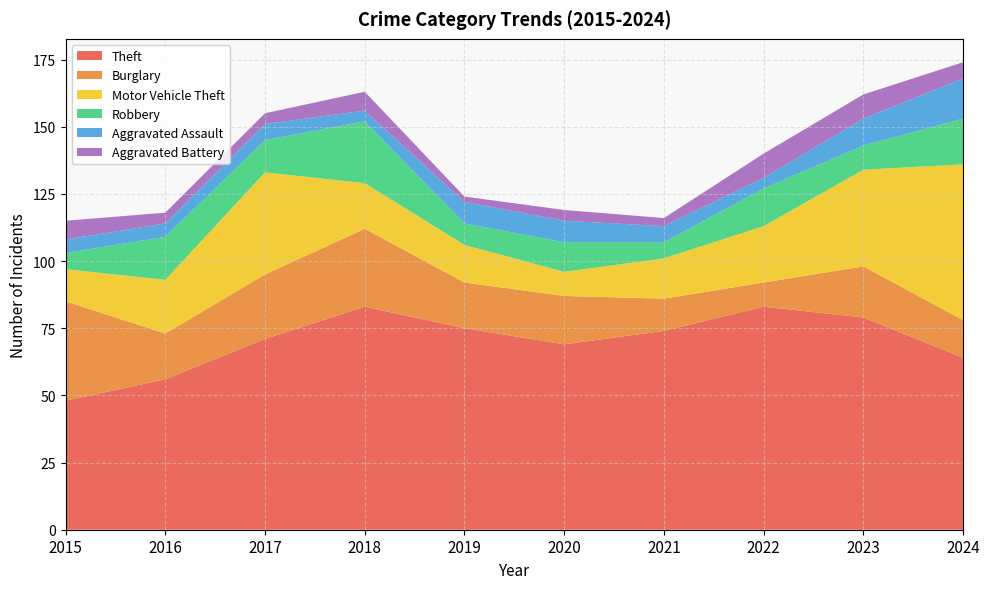

Reading right to left, what are all the values shown in this chart?

Theft: 64	79	83	74	69	75	83	71	56	48
Burglary: 14	19	9	12	18	17	29	24	17	37
Motor Vehicle Theft: 58	36	21	15	9	14	17	38	20	12
Robbery: 17	9	14	6	11	8	23	12	16	6
Aggravated Assault: 15	10	4	6	8	8	4	6	5	5
Aggravated Battery: 6	9	9	3	4	2	7	4	4	7